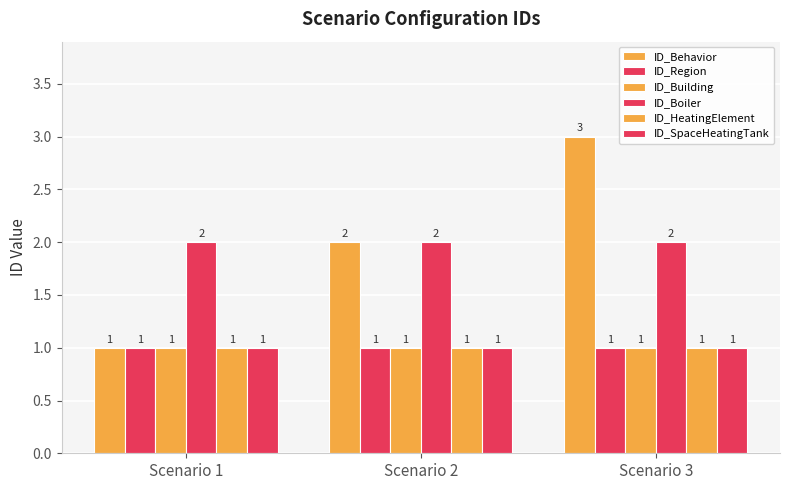

What is the sum of all ID_Region values?

3